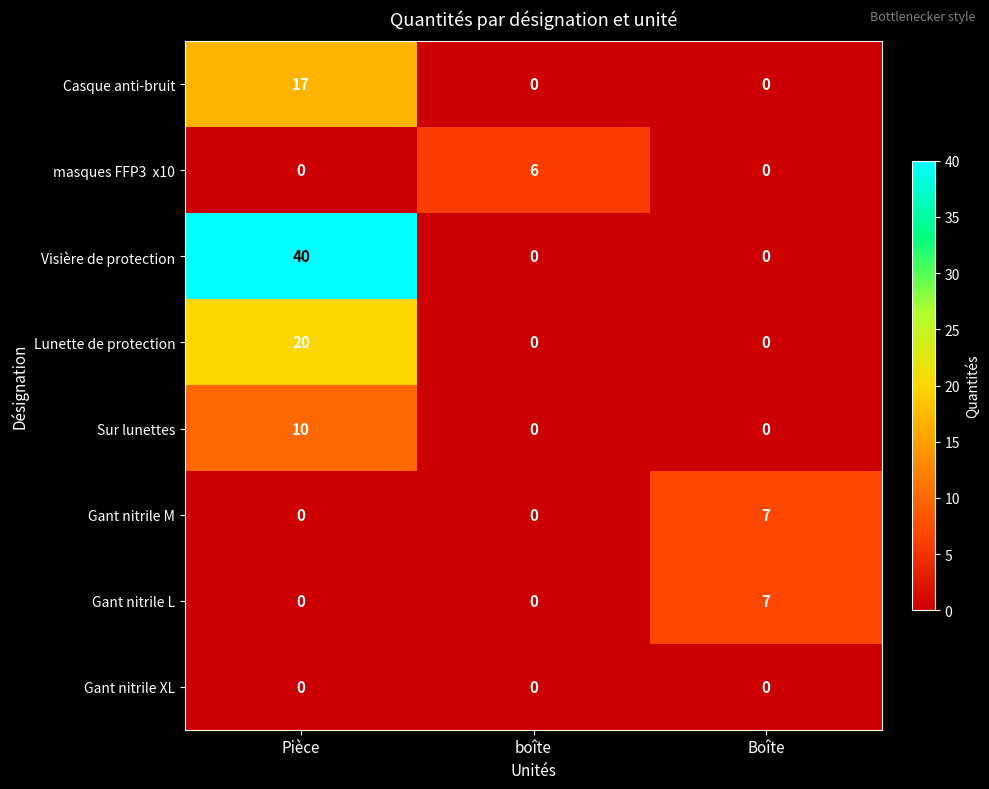

At which category is the sum across all series the highest?

Pièce